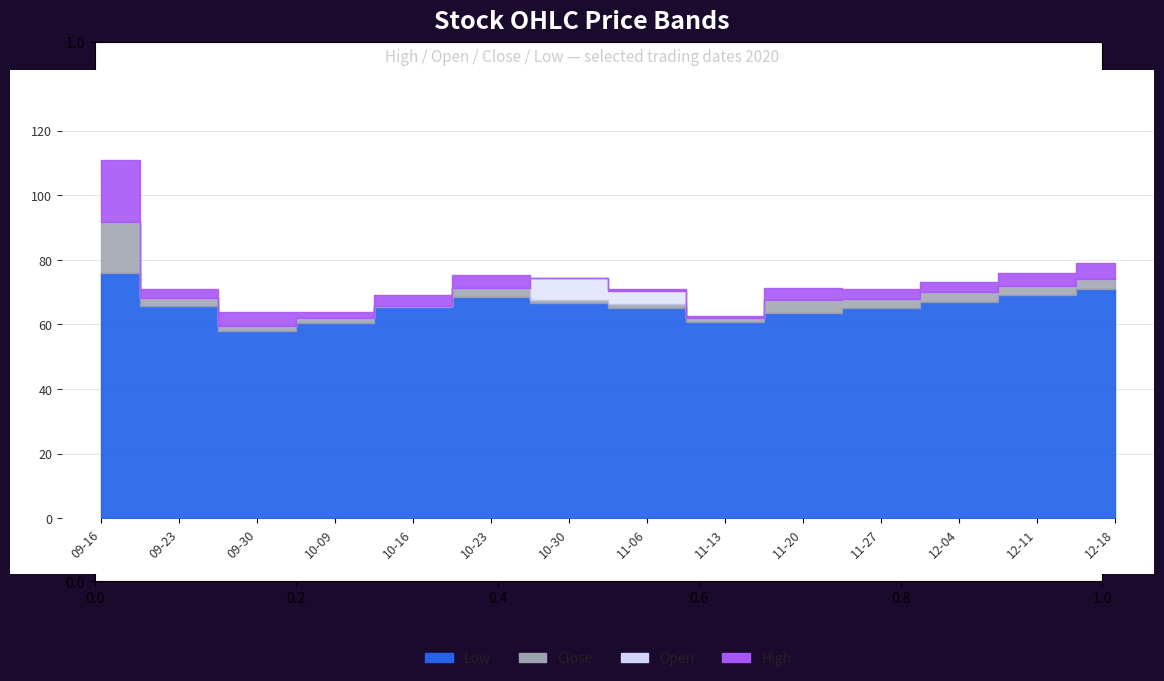

How many interior local peaks does the close series have?

1